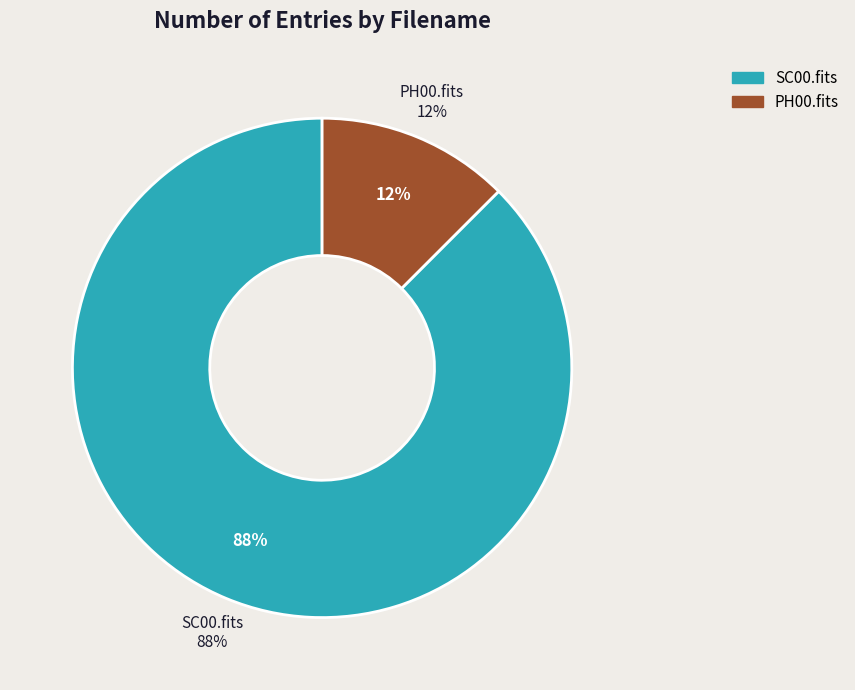

Is there any slice that represents more than half of the pie?

Yes